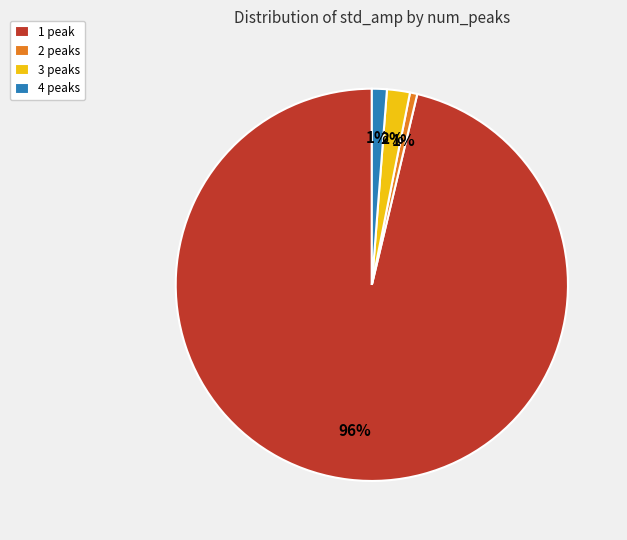

Count the number of slices in the pie.

4